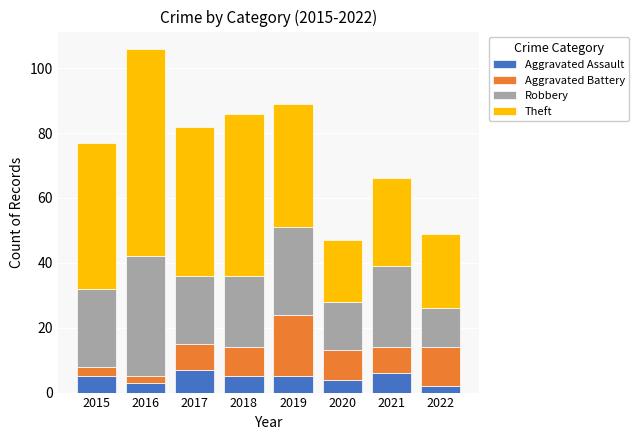

Are the bars grouped side by side (vs. stacked)?

No